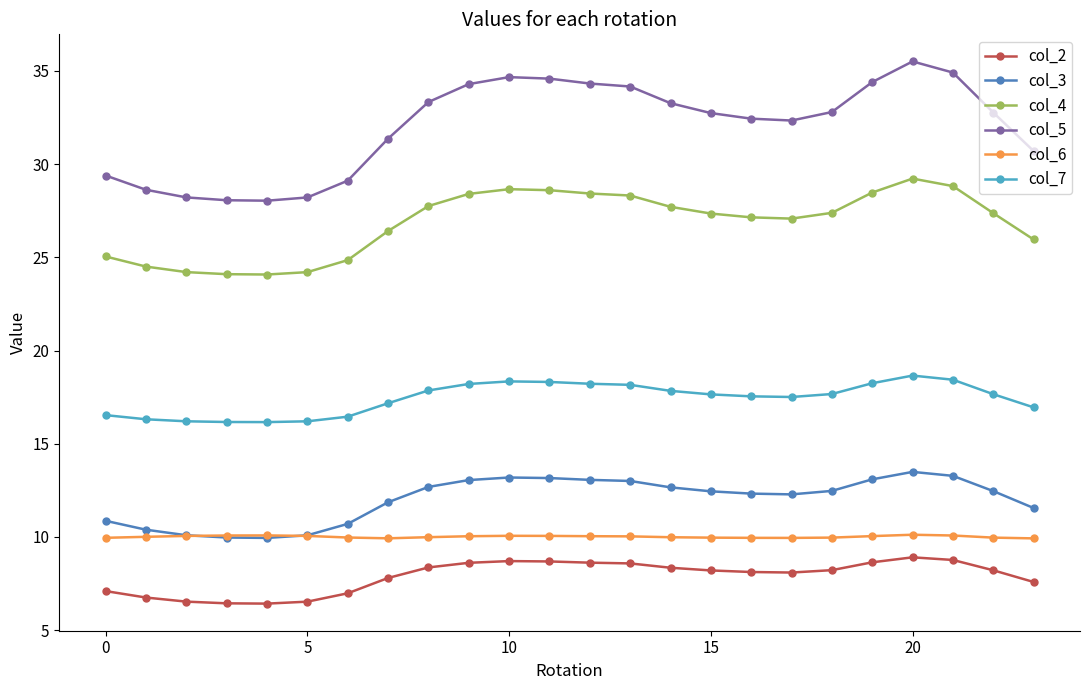

What is the value of the col_7 point at the 3rd from the left?

16.2